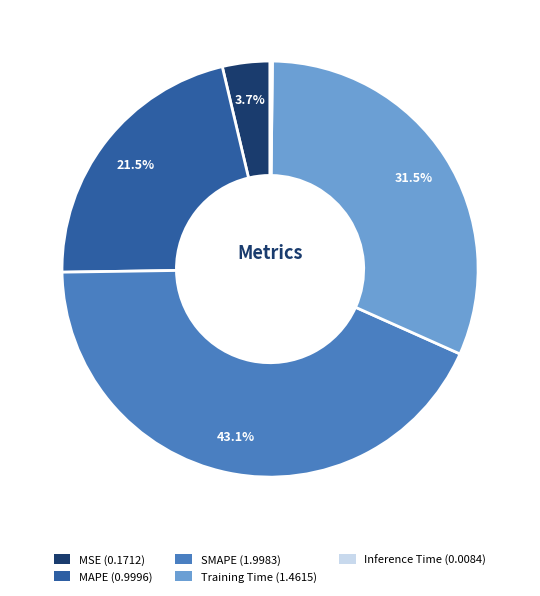

Which has a higher value, MAPE or Training Time?

Training Time